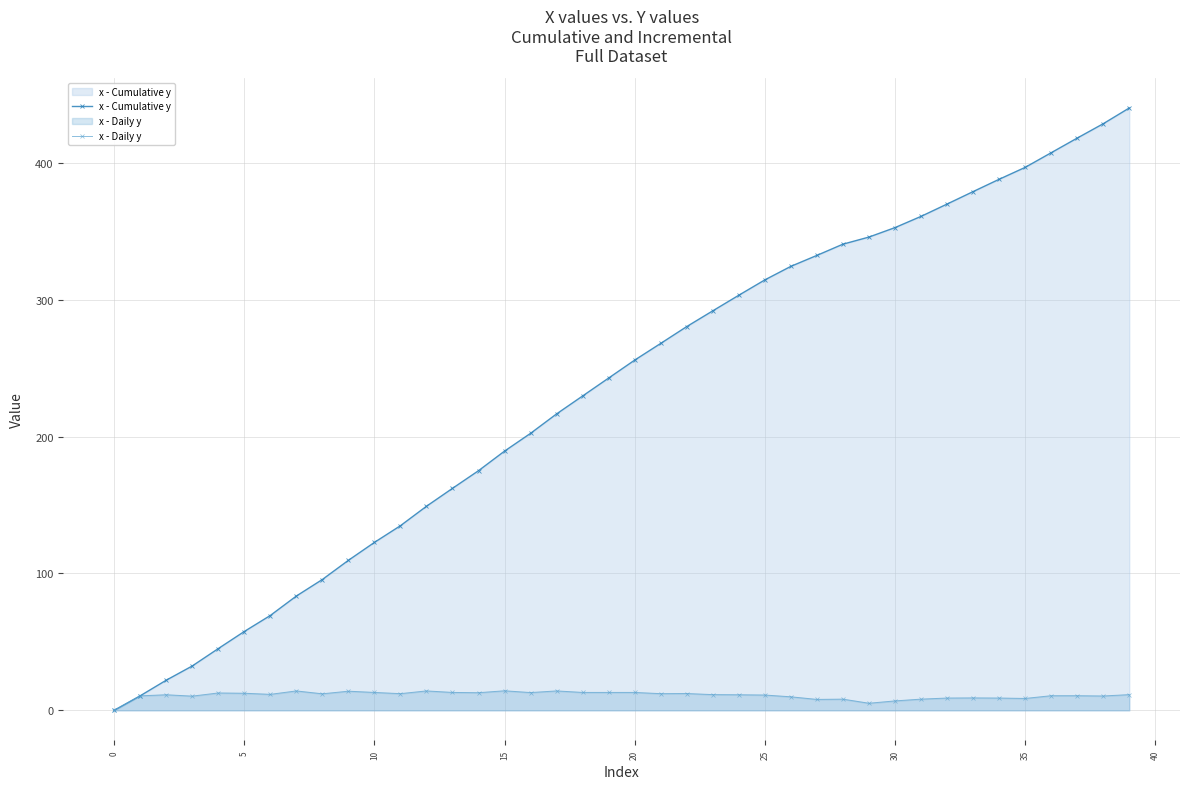

At how many categories does at least one series exceed 261?

19